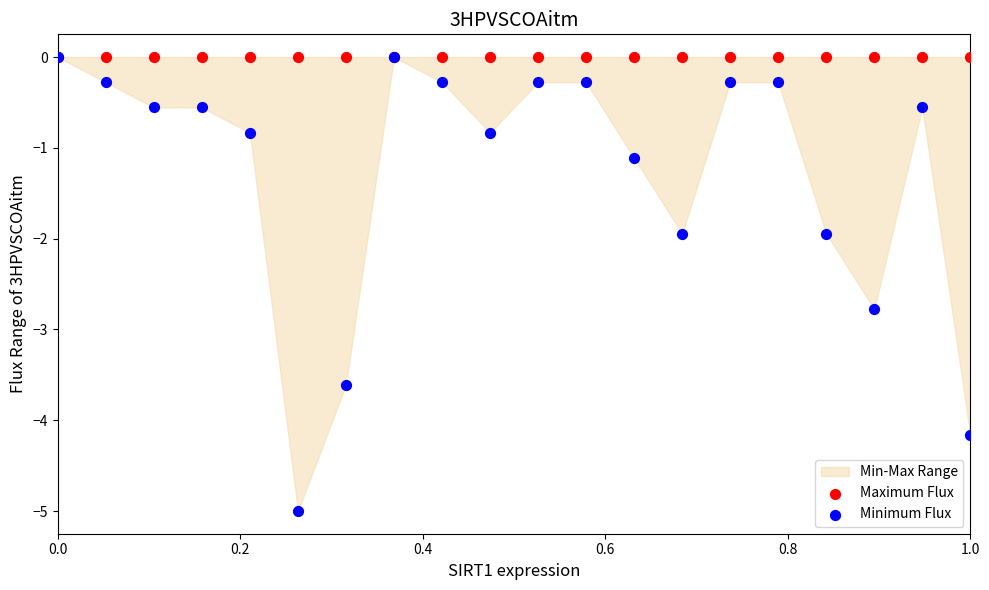

Which series contains the lowest Y value?

Minimum Flux